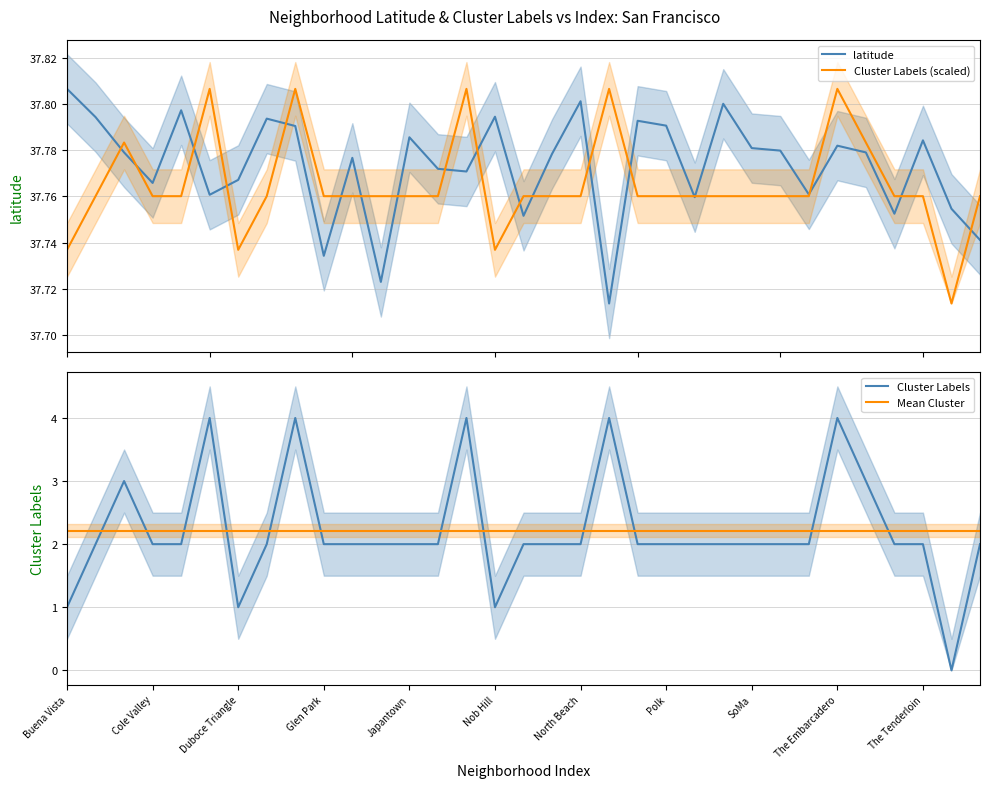

What is the value of the latitude point at the 3rd from the left?

37.8